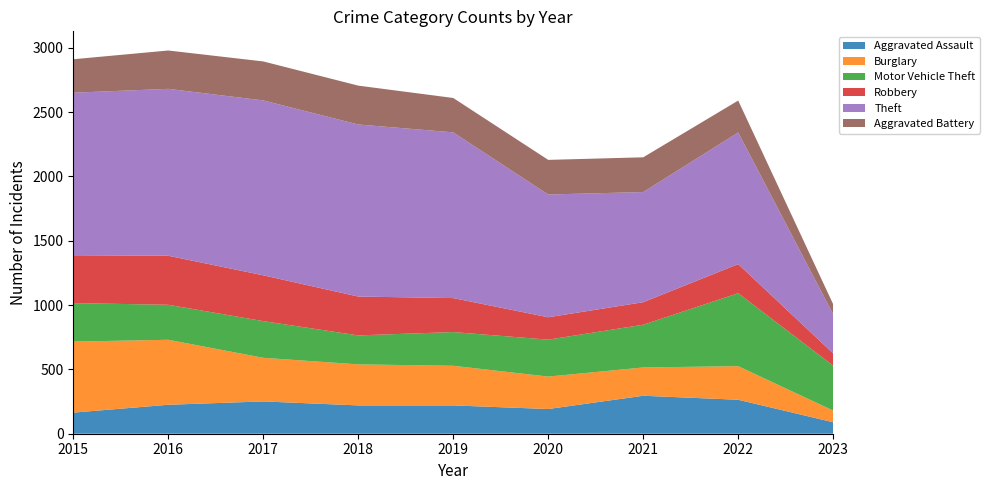

Reading left to right, transcribe all the data shown in this chart.

Aggravated Assault: 2015=164	2016=225	2017=251	2018=220	2019=220	2020=192	2021=295	2022=264	2023=89
Burglary: 2015=552	2016=505	2017=339	2018=319	2019=308	2020=252	2021=220	2022=261	2023=91
Motor Vehicle Theft: 2015=299	2016=272	2017=285	2018=225	2019=262	2020=287	2021=332	2022=567	2023=349
Robbery: 2015=372	2016=381	2017=356	2018=302	2019=264	2020=174	2021=175	2022=226	2023=95
Theft: 2015=1263	2016=1297	2017=1359	2018=1337	2019=1288	2020=954	2021=856	2022=1023	2023=304
Aggravated Battery: 2015=260	2016=298	2017=303	2018=302	2019=267	2020=269	2021=270	2022=248	2023=78